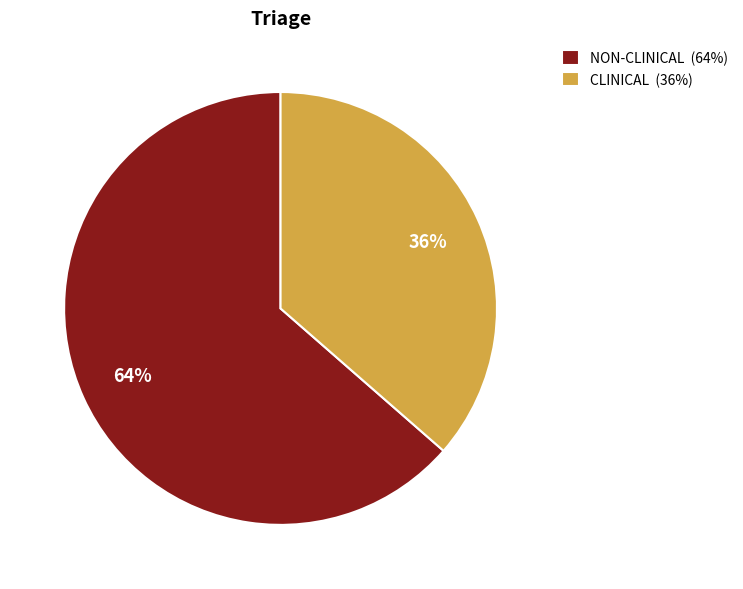

Count the number of slices in the pie.

2